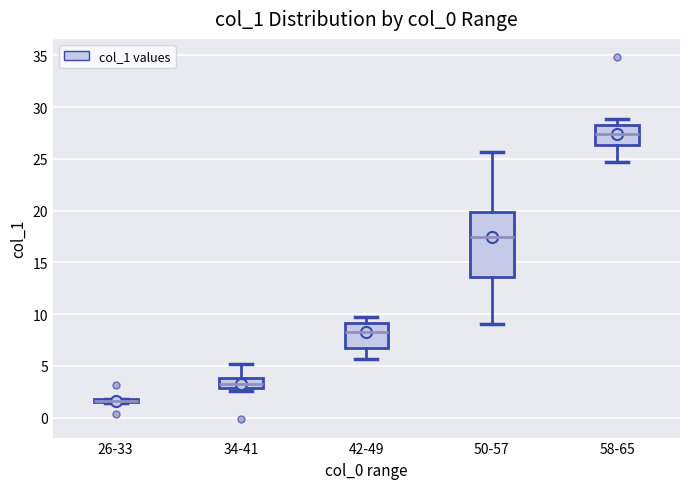

Where does the upper whisker of the box for 50-57 end on the y-axis? The values are not printed on the chart, so give them approximately, as read against the axis.

25.5